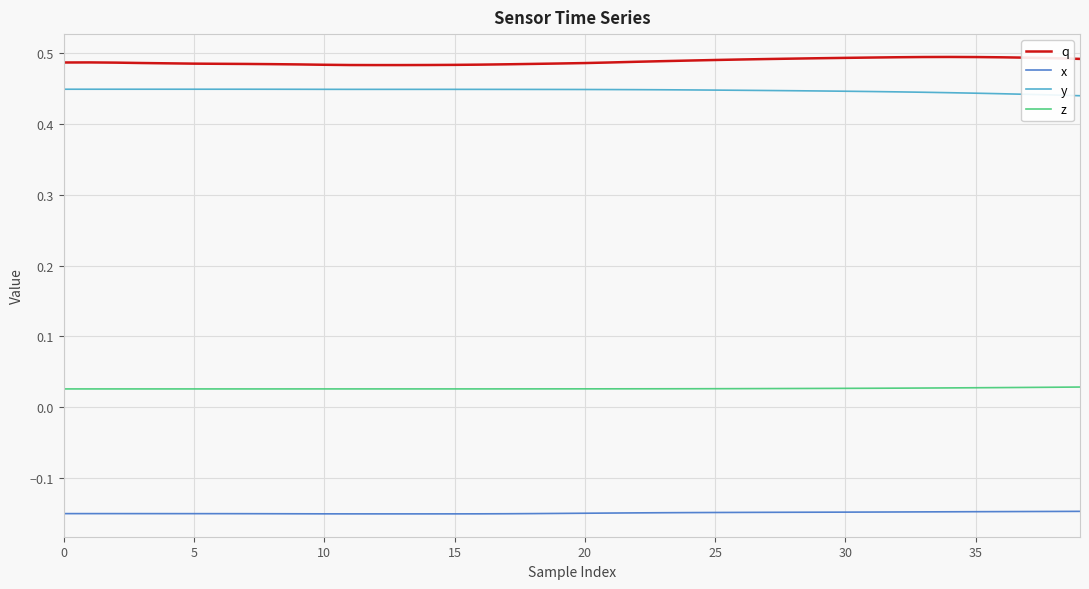

Which series has the largest total across all categories?

q